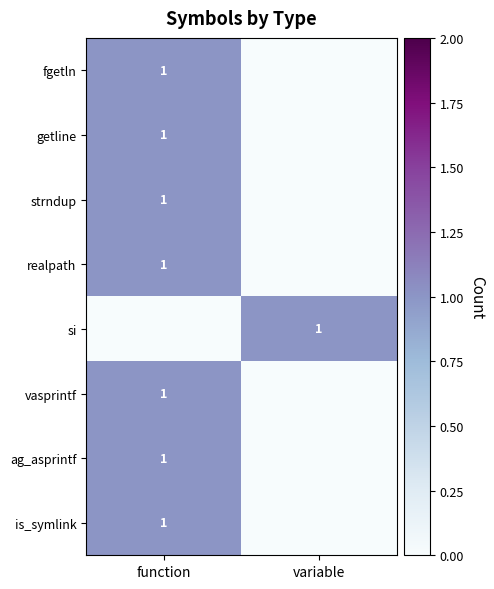

What is the difference between the highest and lowest values at function?

1